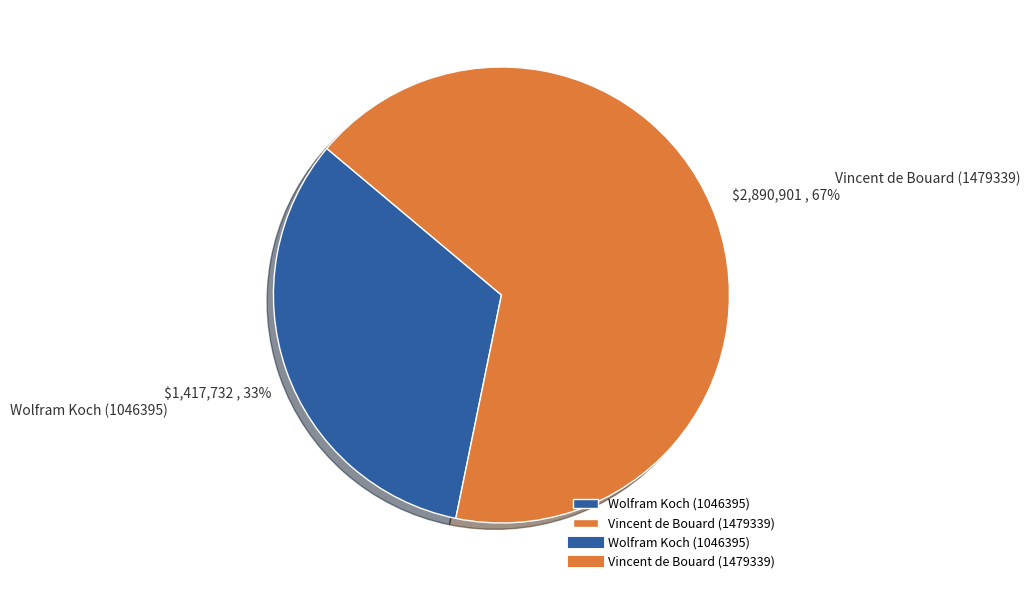

Is Wolfram Koch (1046395) the majority of the pie?

No